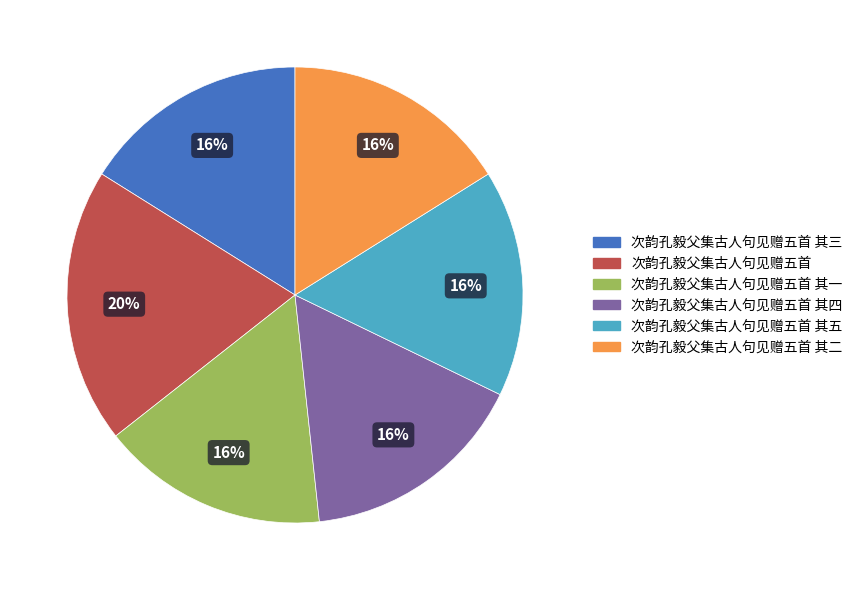

Is there a majority slice in this chart?

No